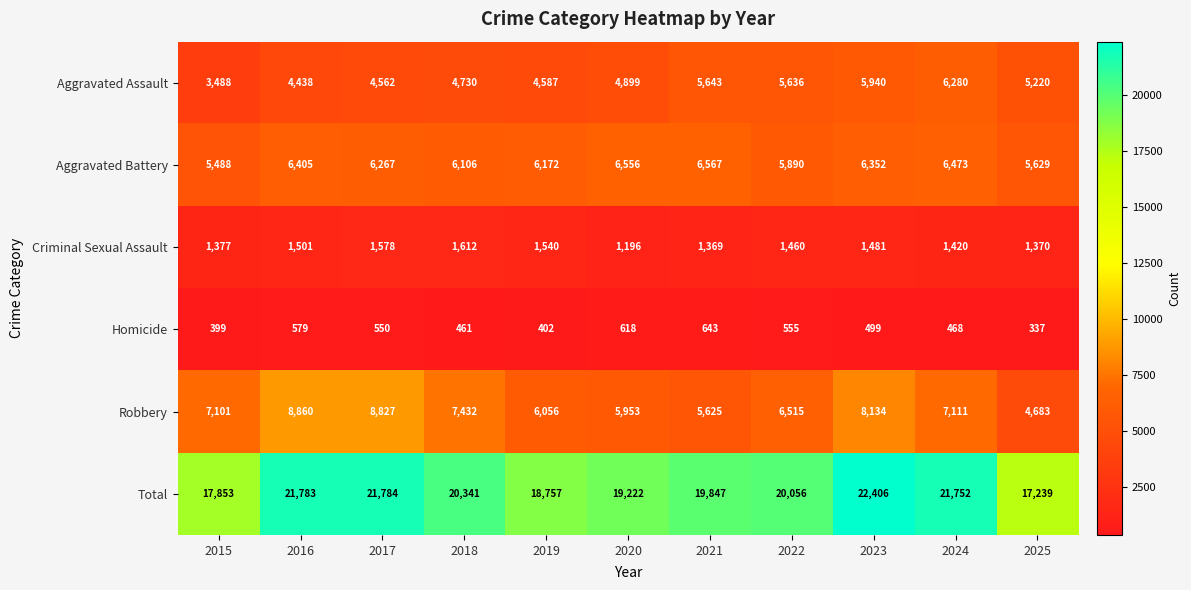

Which series has the largest total across all categories?

Total